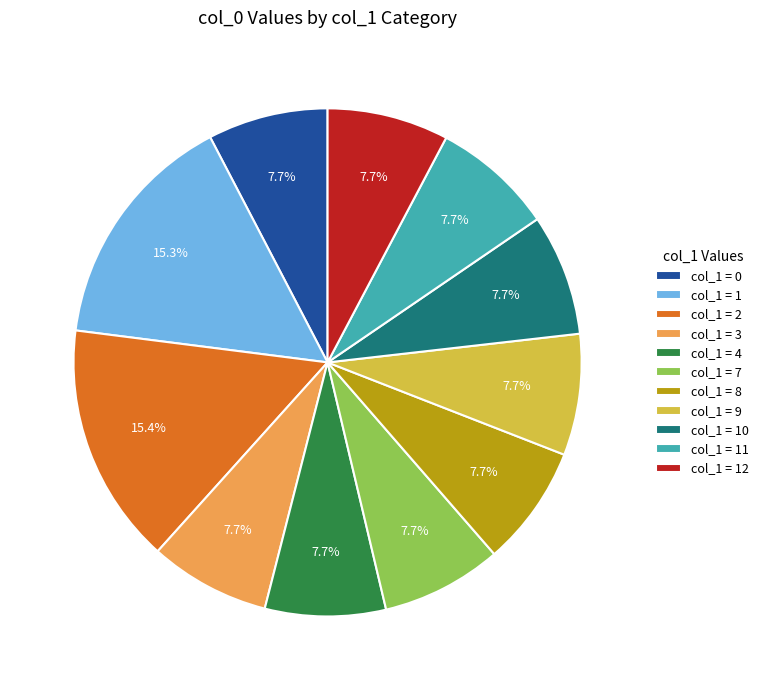

How many slices are in this pie chart?

11